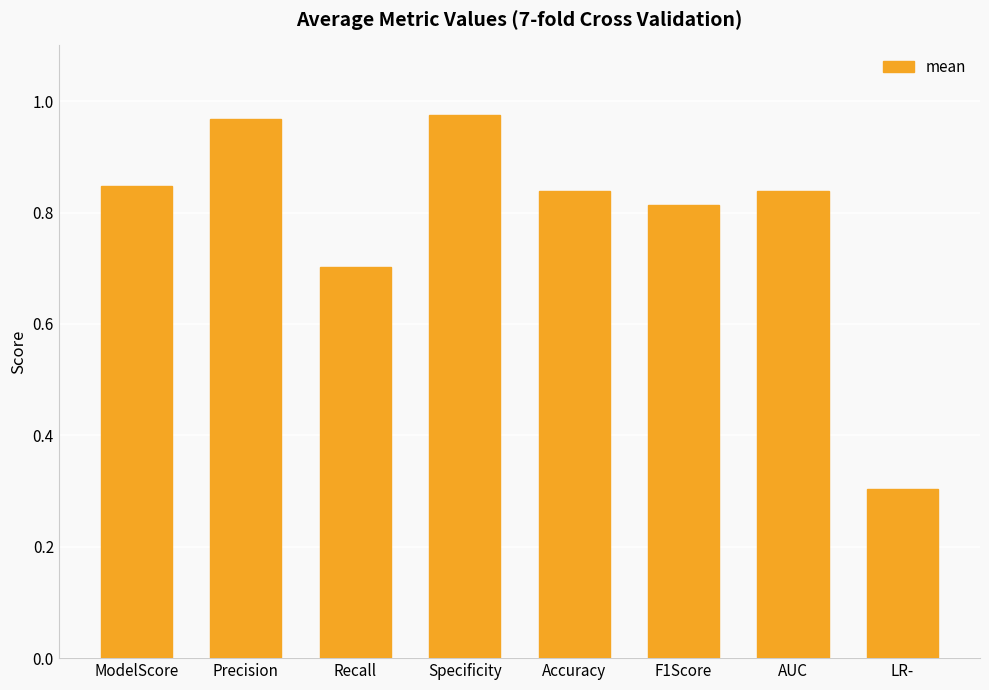

What is the minimum value shown in the chart?

0.3